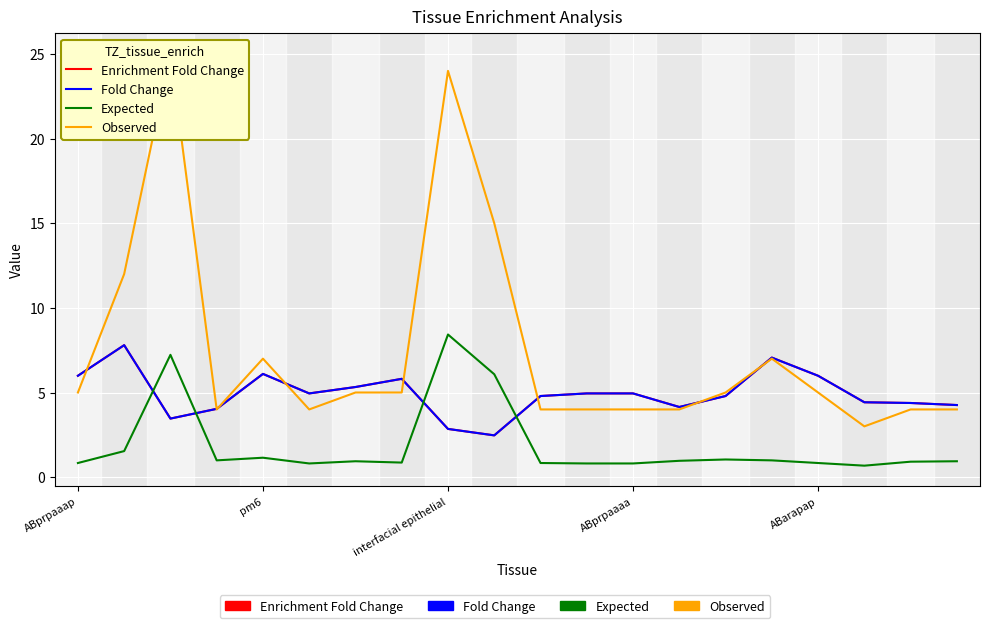

Is it true that Enrichment Fold Change equals 4.1 at 13?

True